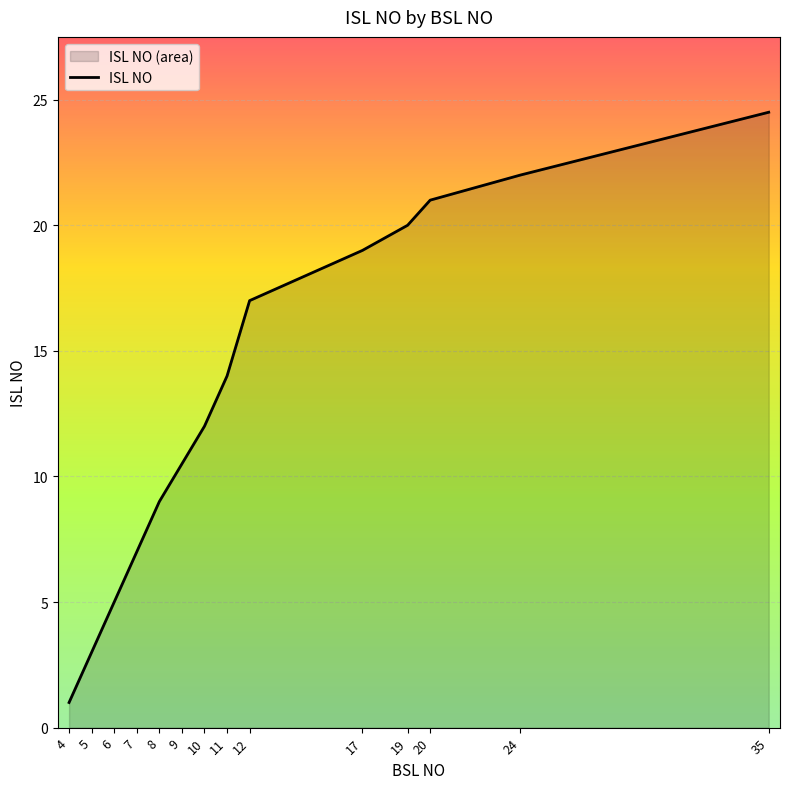

What is the approximate value at 8?

9.0